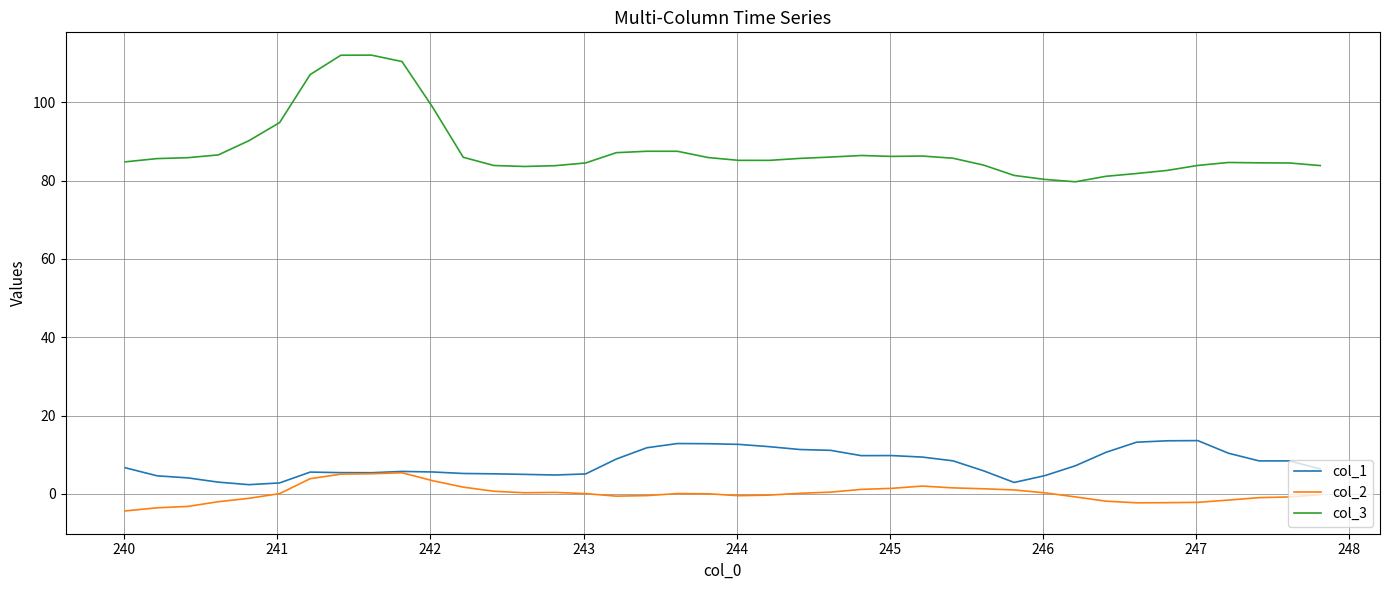

Rank the series by their maximum value, from highest to lowest.

col_3, col_1, col_2